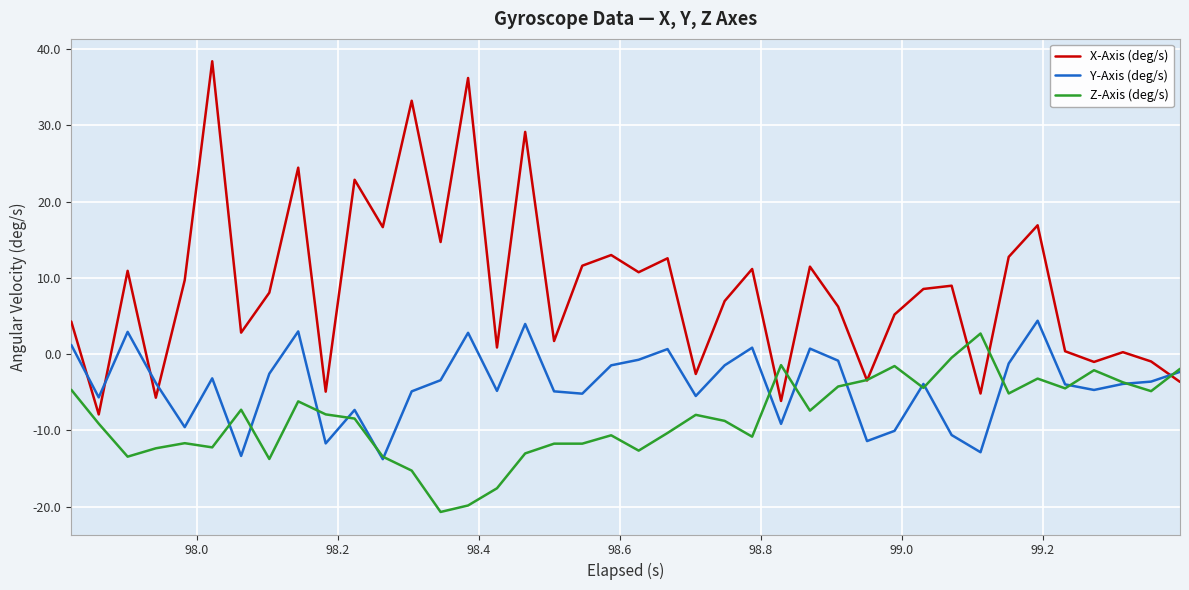

List the series in order of their overall mean, lowest first.

Z-Axis (deg/s), Y-Axis (deg/s), X-Axis (deg/s)